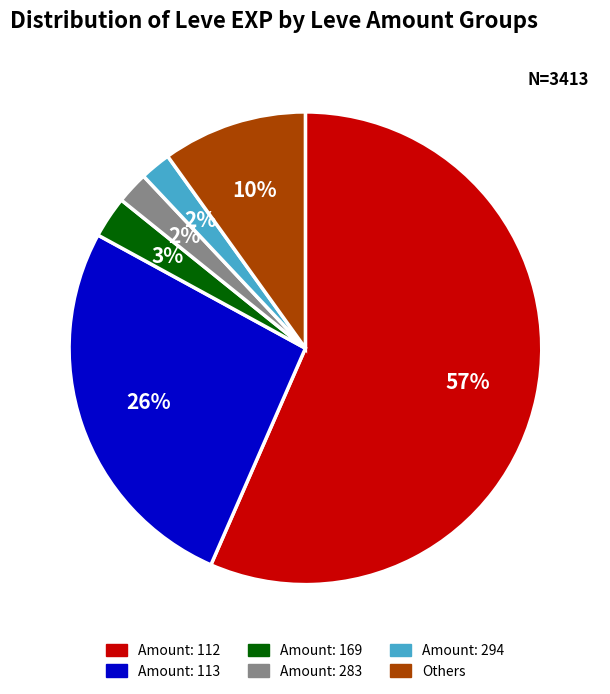

Is there a majority slice in this chart?

Yes